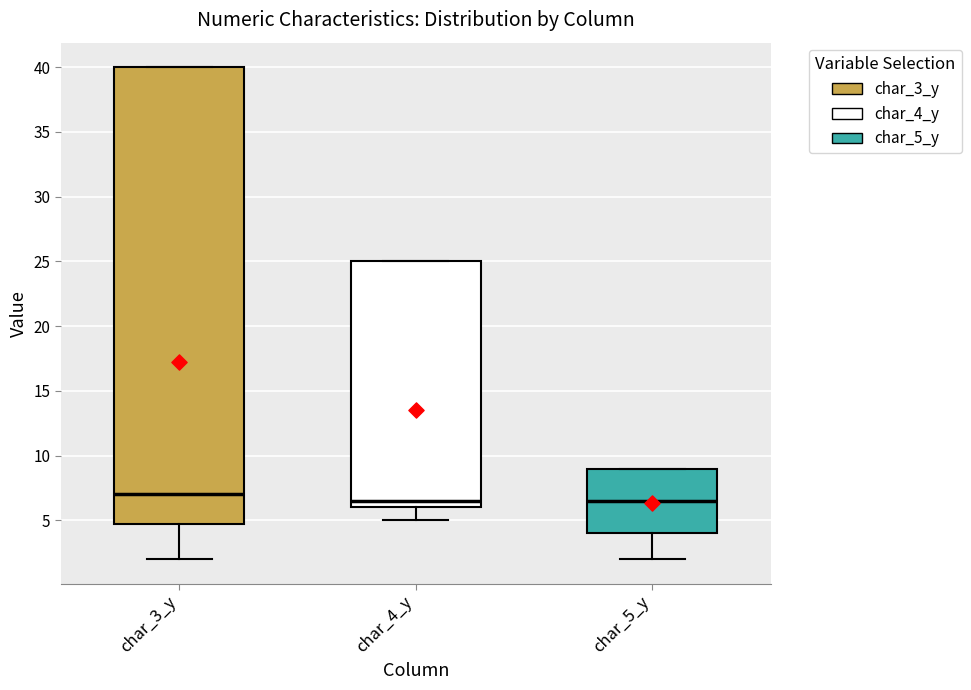

Which box is the tallest, from its lower edge to its upper edge?

char_3_y